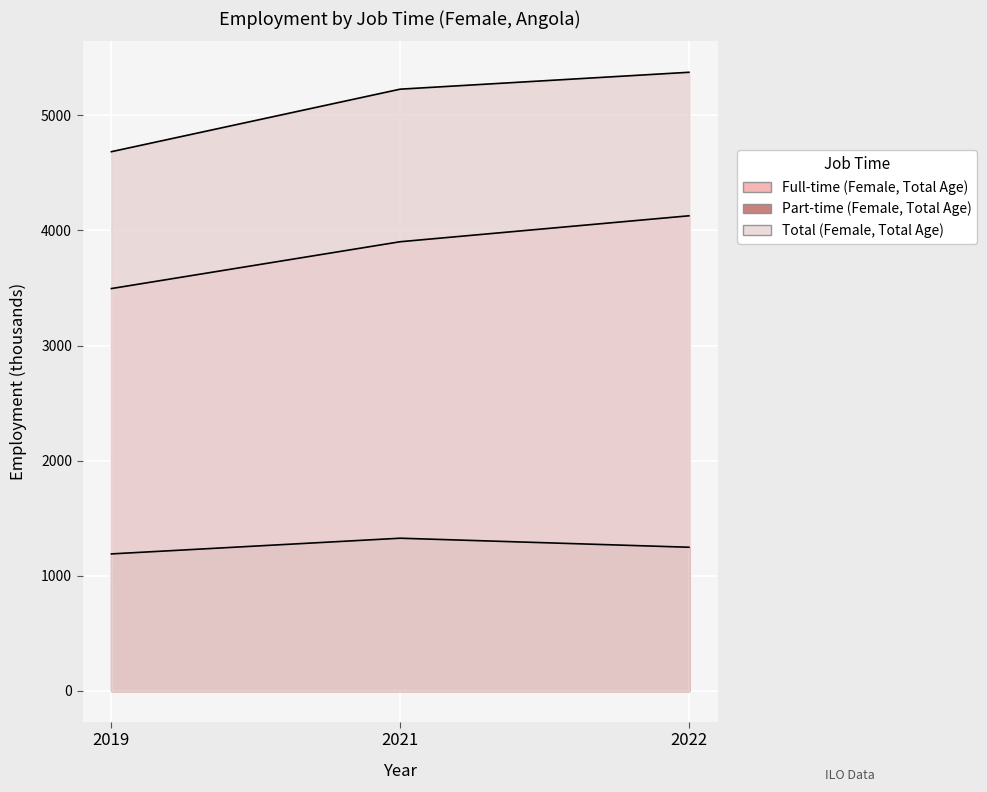

What is the sum of all Total (Female, Total Age) values?

15288.0